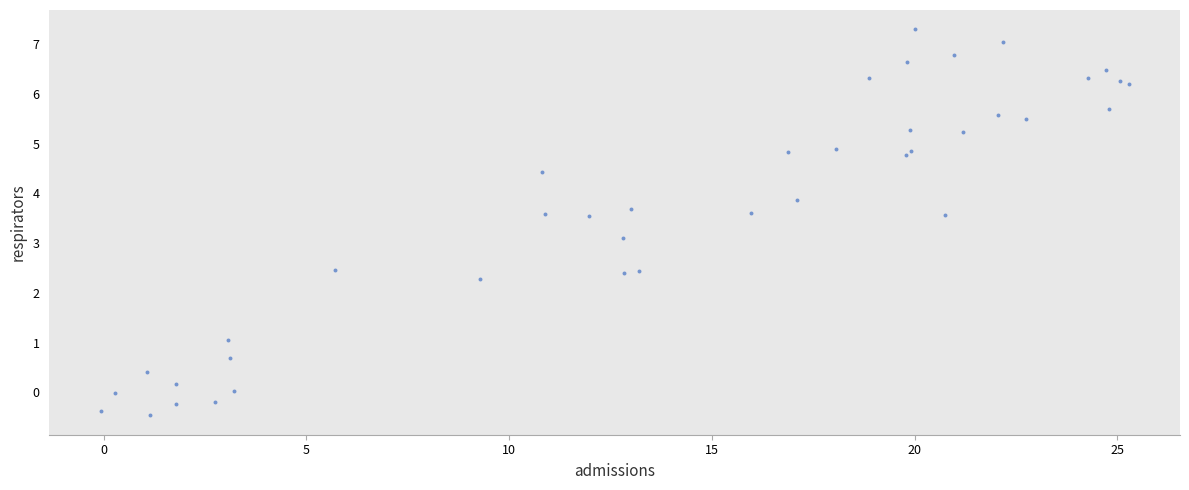

What Y value in the scatter plot is closest to 3?

3.1